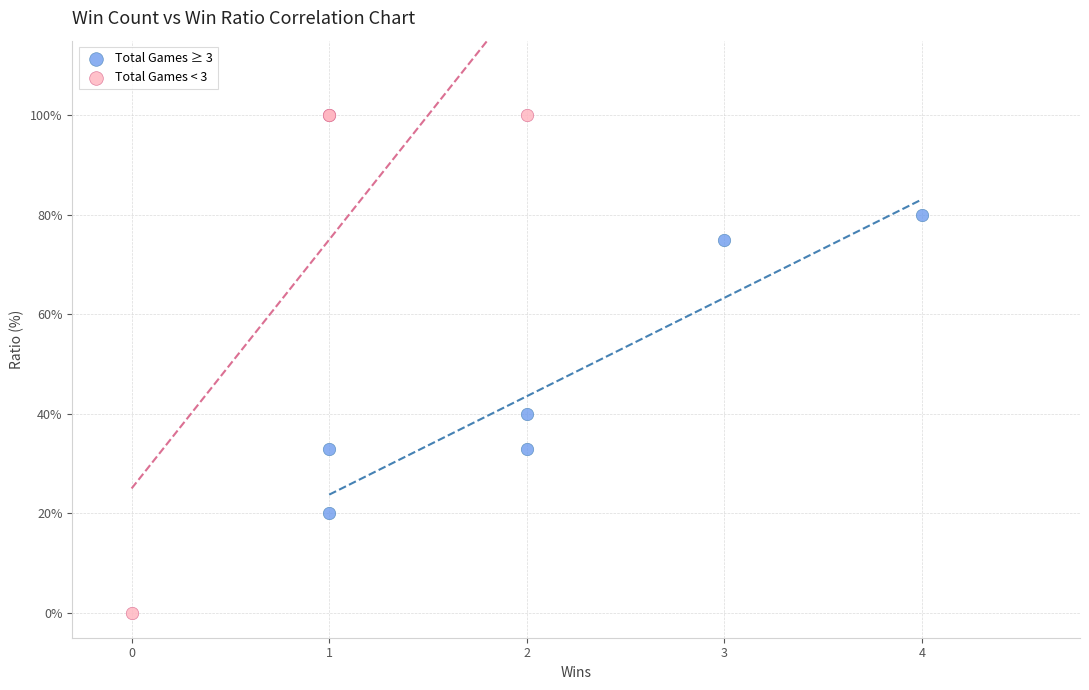

What are all the series names shown in the legend?

Total Games ≥ 3, Total Games < 3